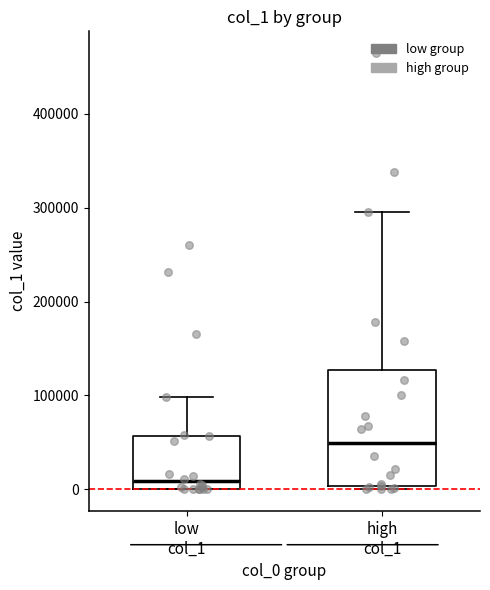

Which box has the lowest median line?

low col_1